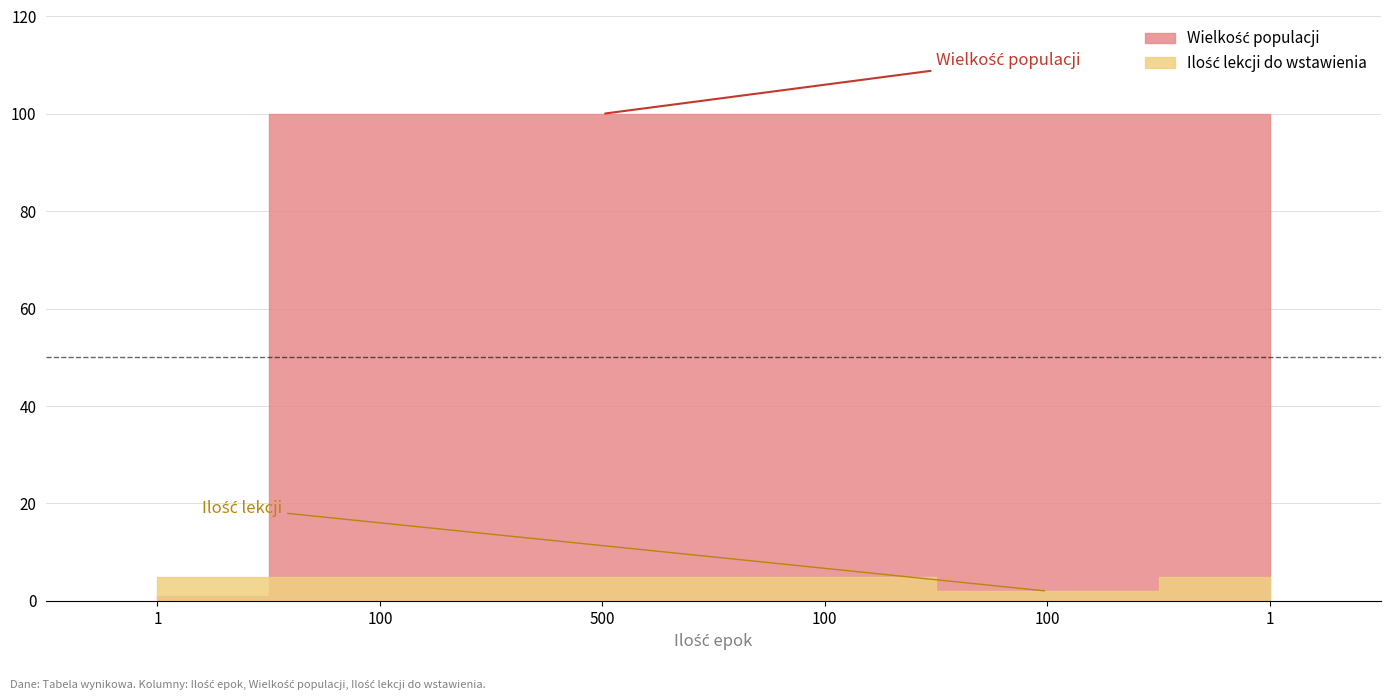

Rank the series by their maximum value, from lowest to highest.

Ilość lekcji do wstawienia, Wielkość populacji